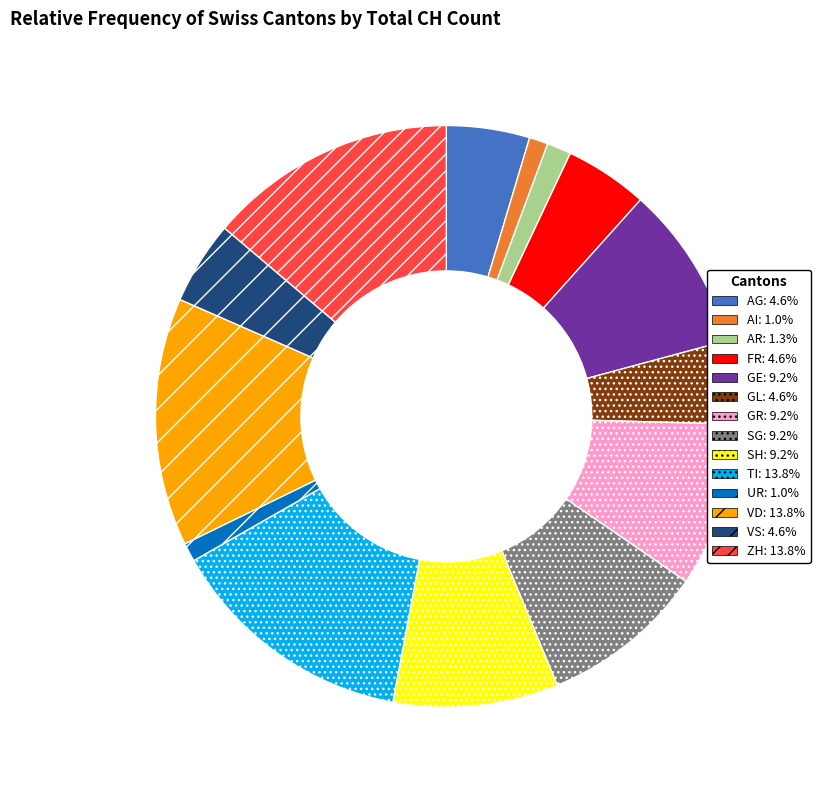

Does any single category account for the majority?

No